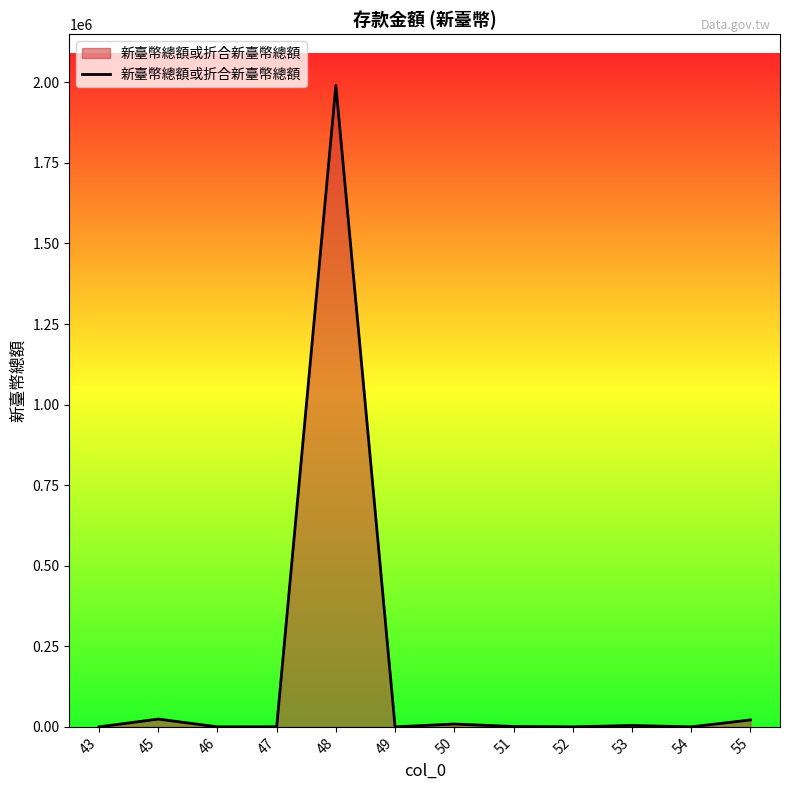

What is the average value?

170888